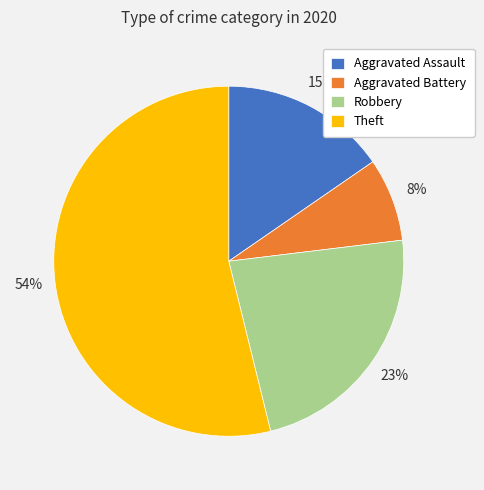

To the nearest percent, what percentage of the pie is Aggravated Assault?

15%